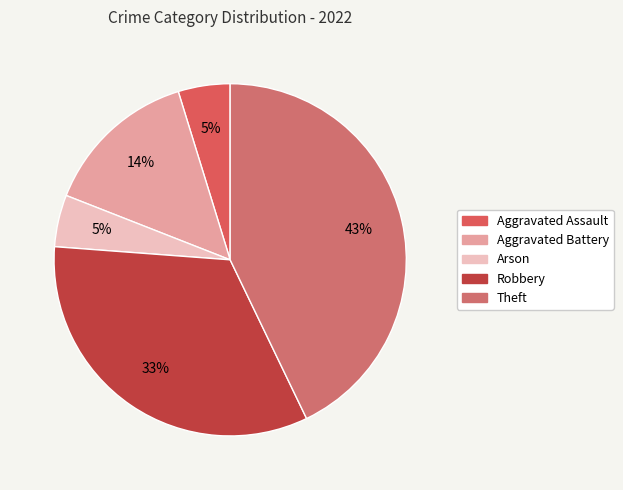

Does any single category account for the majority?

No